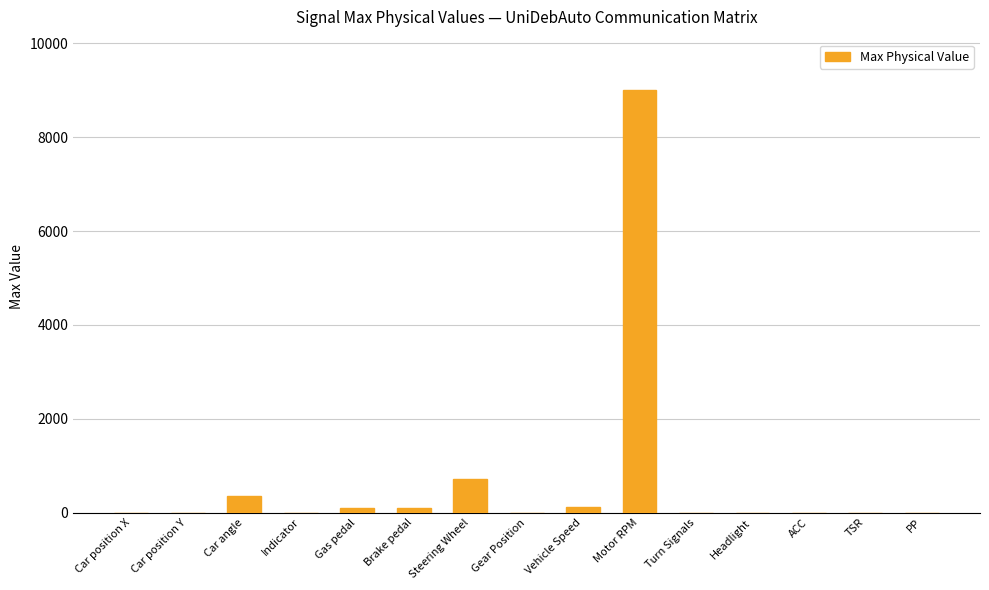

True or false: the data shows 4386 at Motor RPM.

False